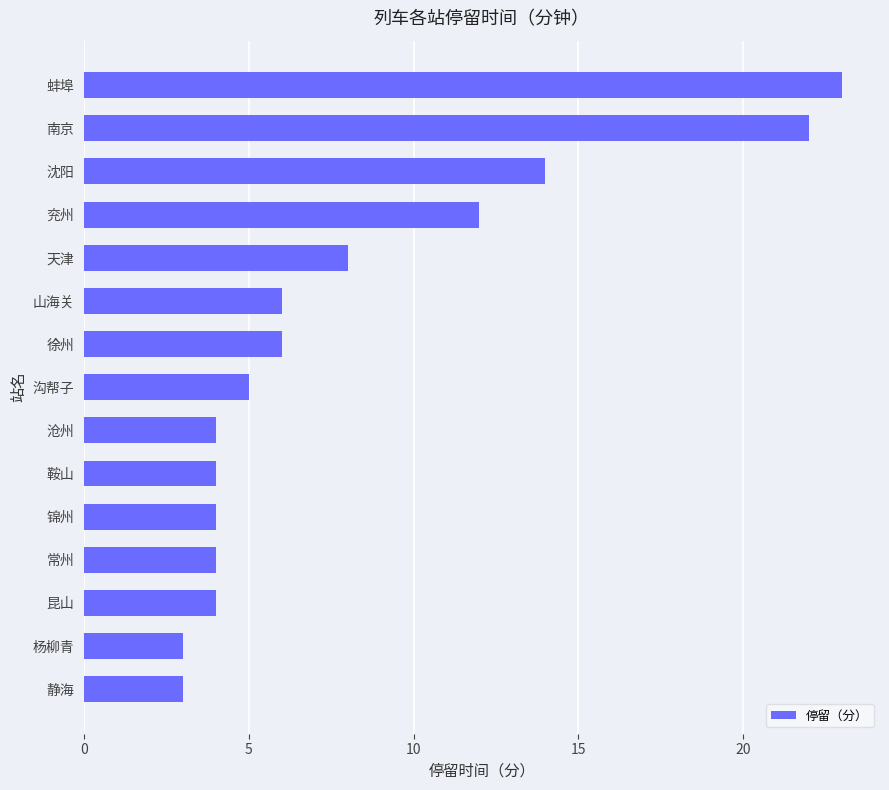

The value at 山海关 is 6. True or false?

True